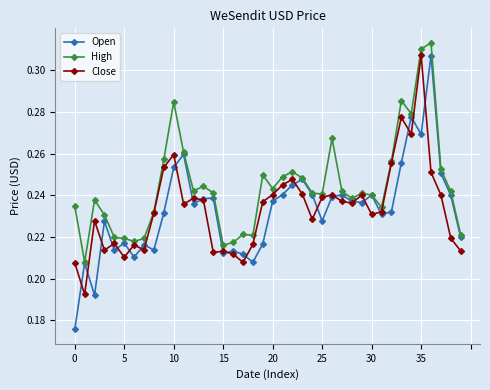

Which series has the largest range (max minus min)?

Open